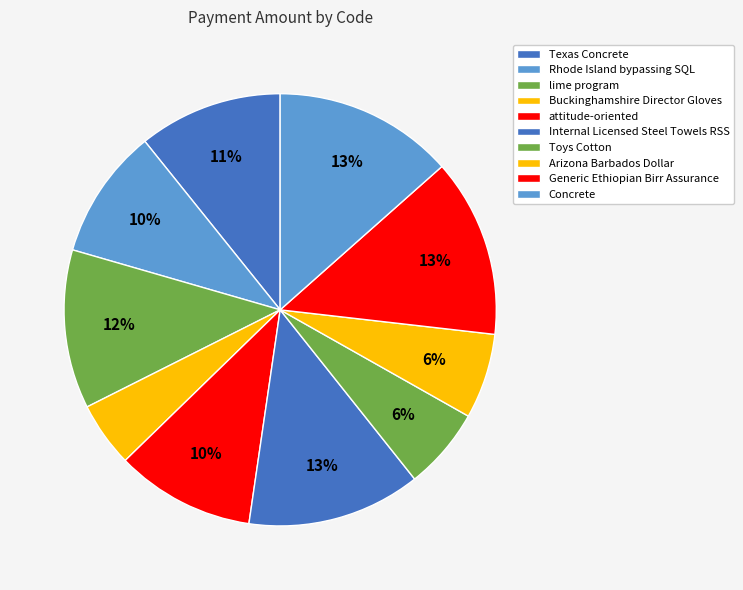

What is the smallest slice in the pie chart?

Buckinghamshire Director Gloves